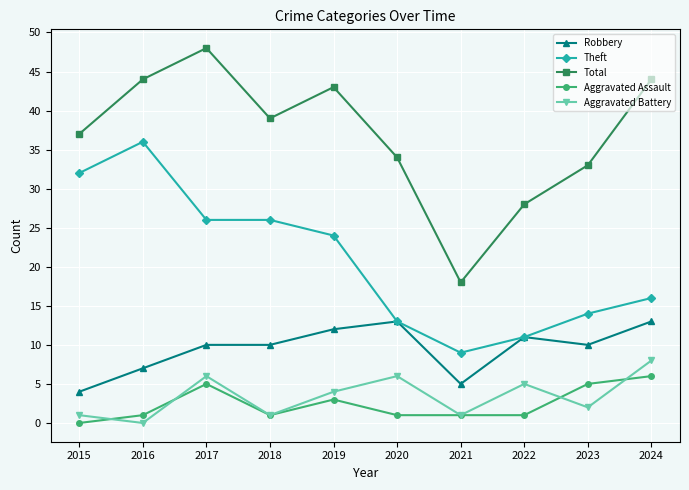

True or false: Theft has a value of 13 at 2020.

True